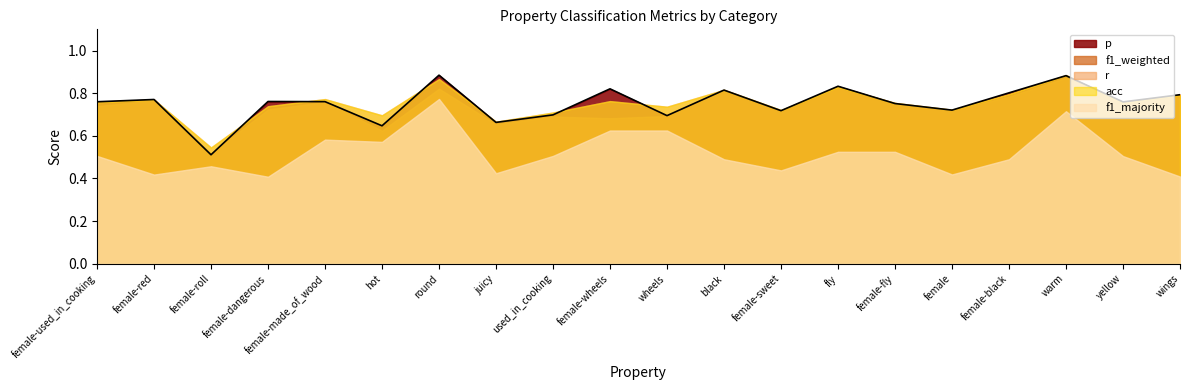

Between female-fly and black, which is larger?

black